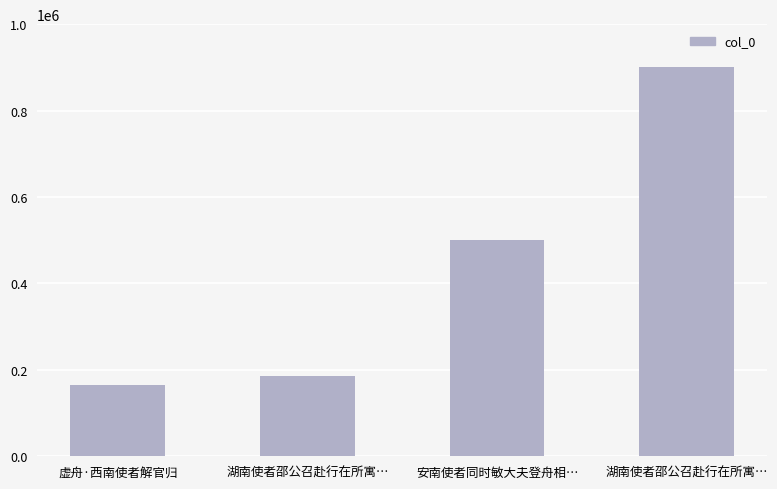

What is the change in value from 虚舟·西南使者解官归 to 湖南使者邵公召赴行在所寓…?

+735647